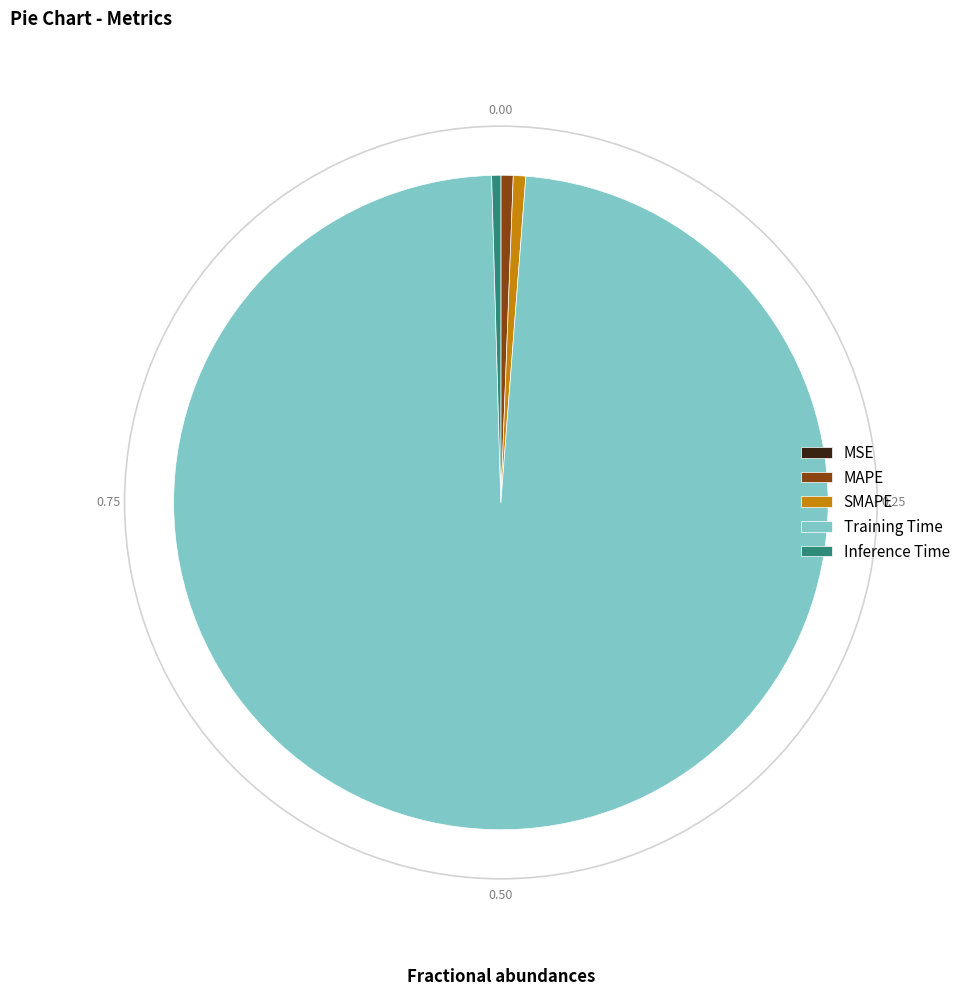

Is it true that MAPE is 1% of the pie?

True